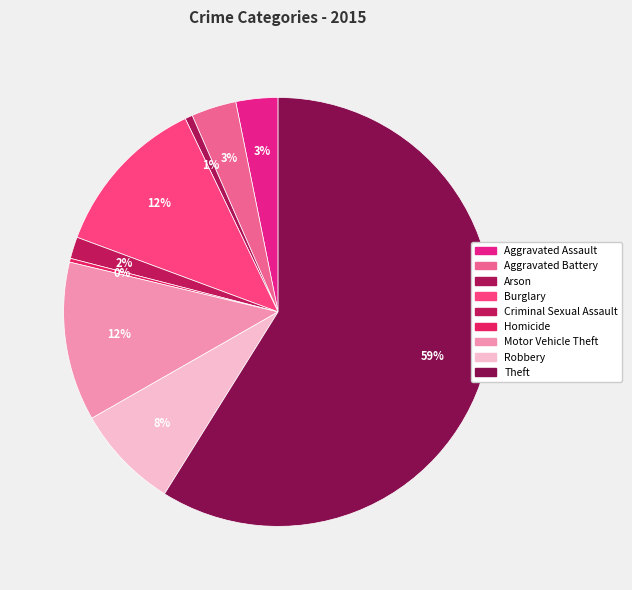

Count the number of slices in the pie.

9